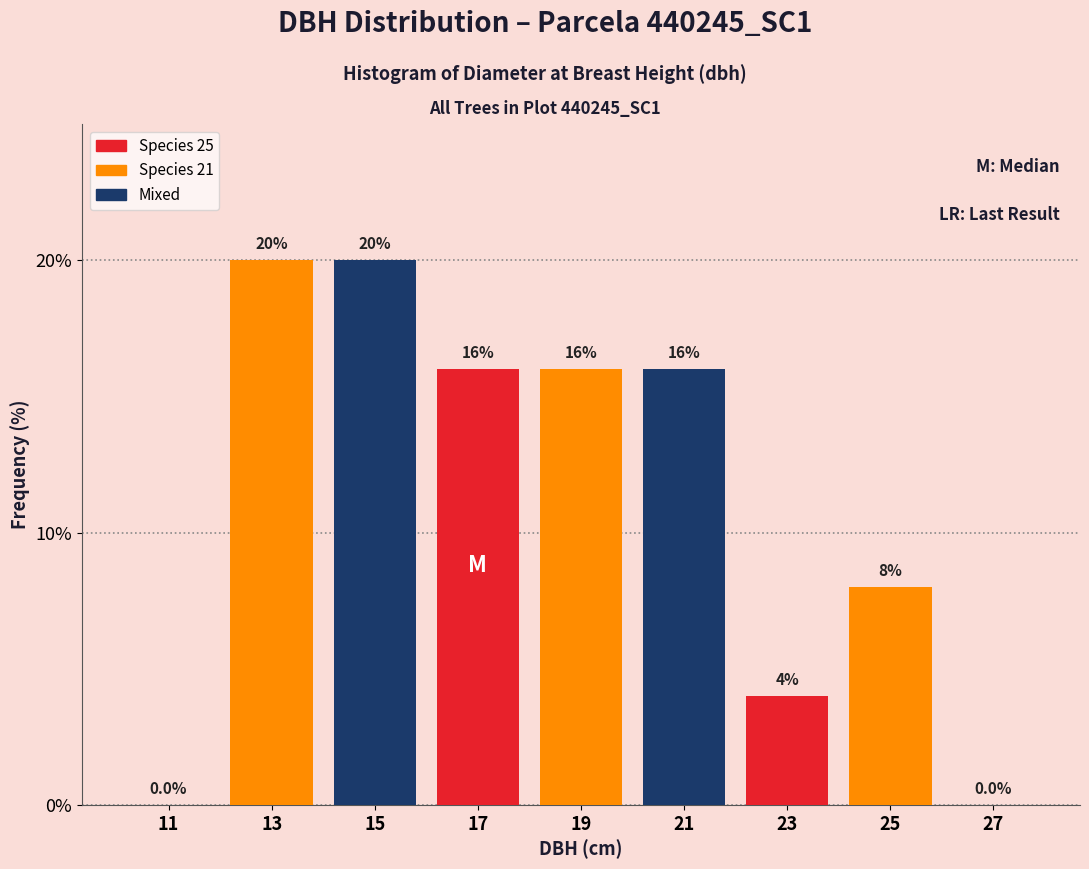

Reading left to right, transcribe this chart: for each bar, give the range it covers on the x-axis and its height.

10 to 12: 0.0
12 to 14: 20.0
14 to 16: 20.0
16 to 18: 16.0
18 to 20: 16.0
20 to 22: 16.0
22 to 24: 4.0
24 to 26: 8.0
26 to 28: 0.0